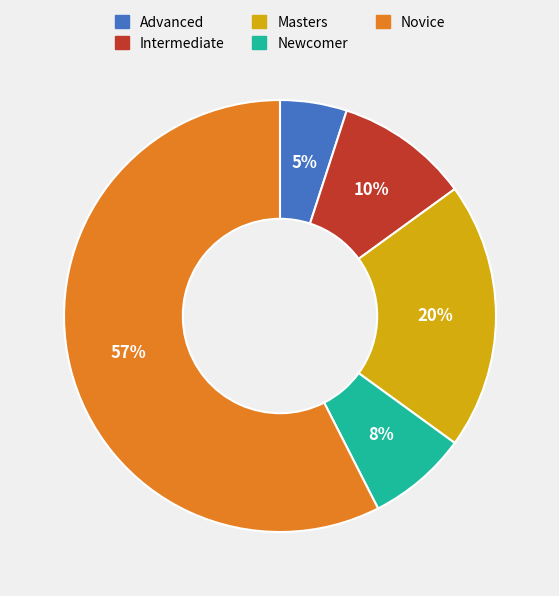

To the nearest percent, what is the combined percentage of Newcomer and Masters?

28%